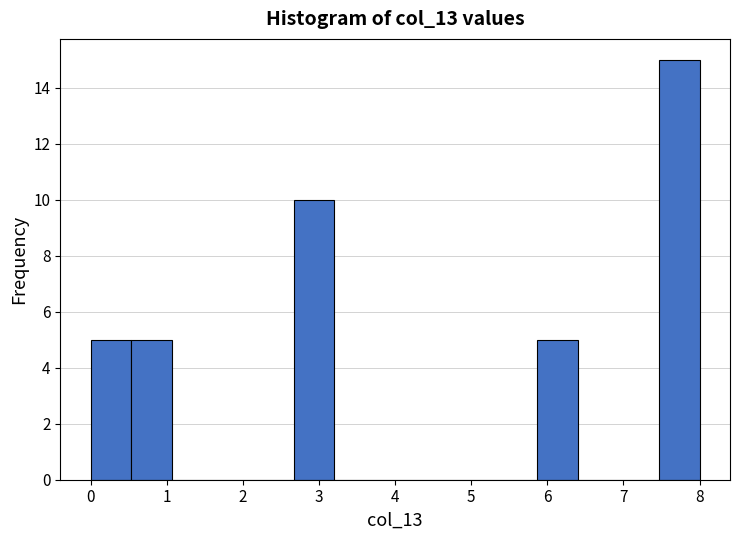

Over which range of the x-axis is the bar tallest?

7.5 to 8.0